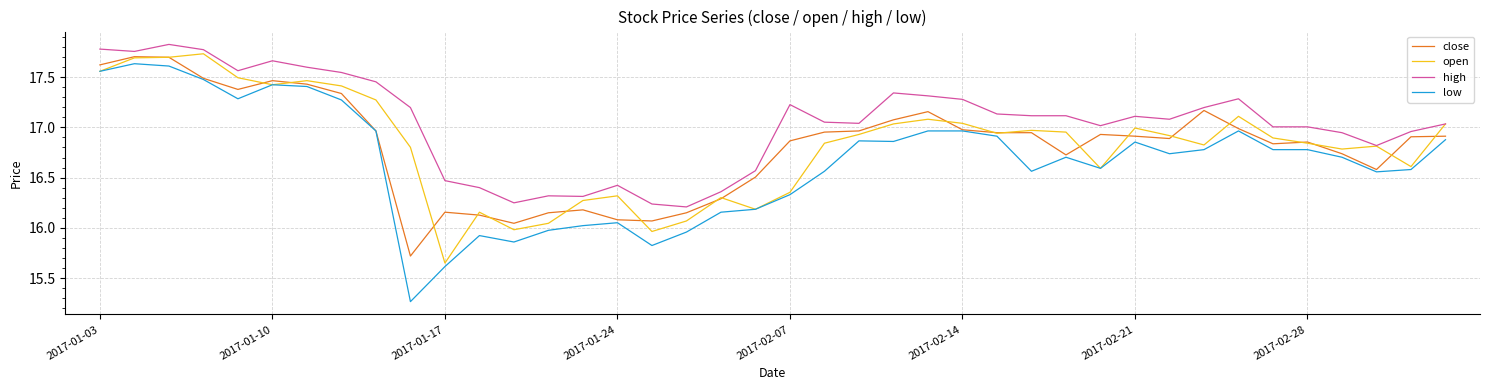

Which series has the widest spread of values?

low